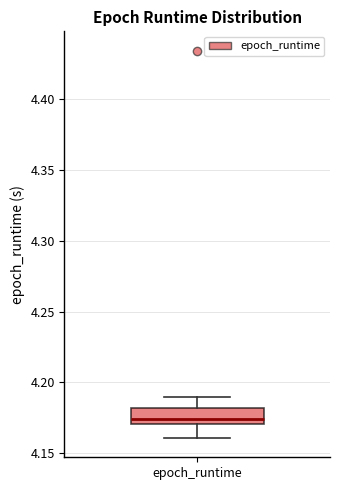

Read this box plot against the y-axis: the position of the median line, the range covered by the box, and the ends of both whiskers. The values are not printed on the chart, so give them approximately, as read against the axis.

median 4.175, box 4.170 to 4.180, whiskers 4.160 to 4.190